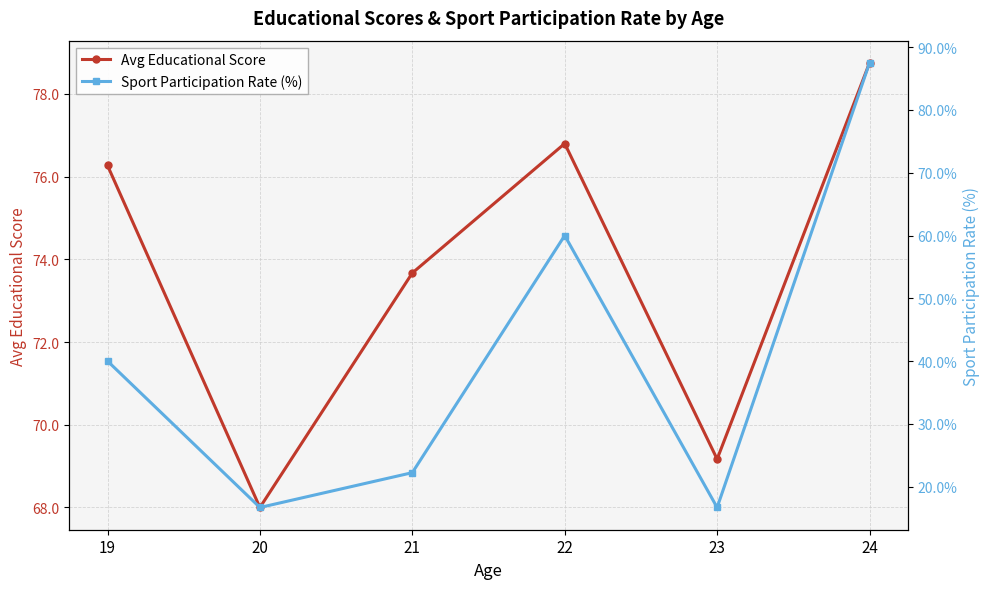

The Avg Educational Score series shows 69.2 at 23. True or false?

True